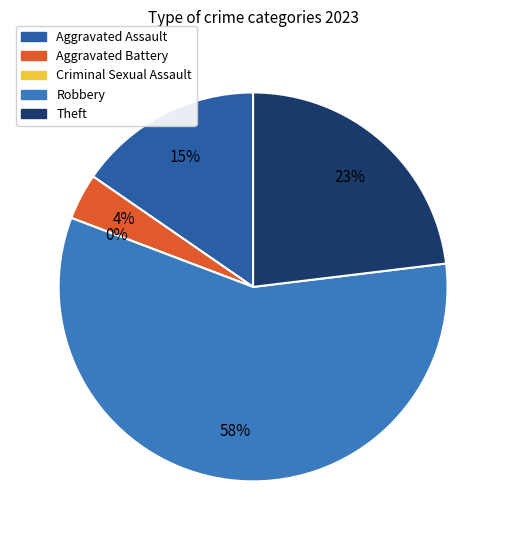

How many slices are in this pie chart?

5